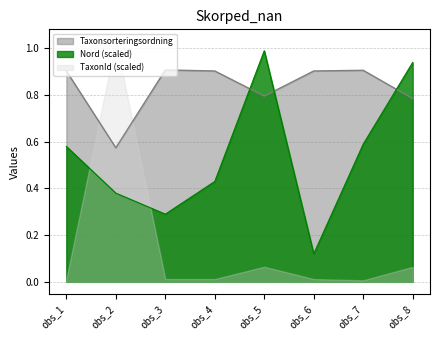

What is the lowest value of the Taxonsorteringsordning series?

0.6